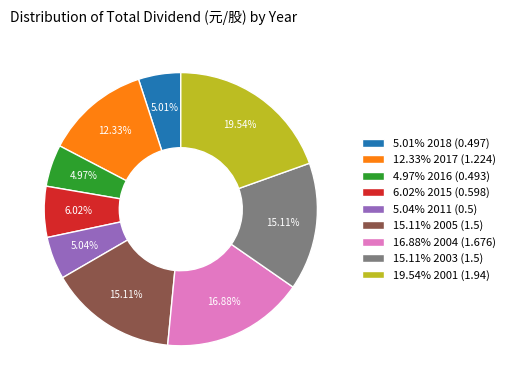

Which has a higher value, 5.04% 2011 (0.5) or 15.11% 2003 (1.5)?

15.11% 2003 (1.5)